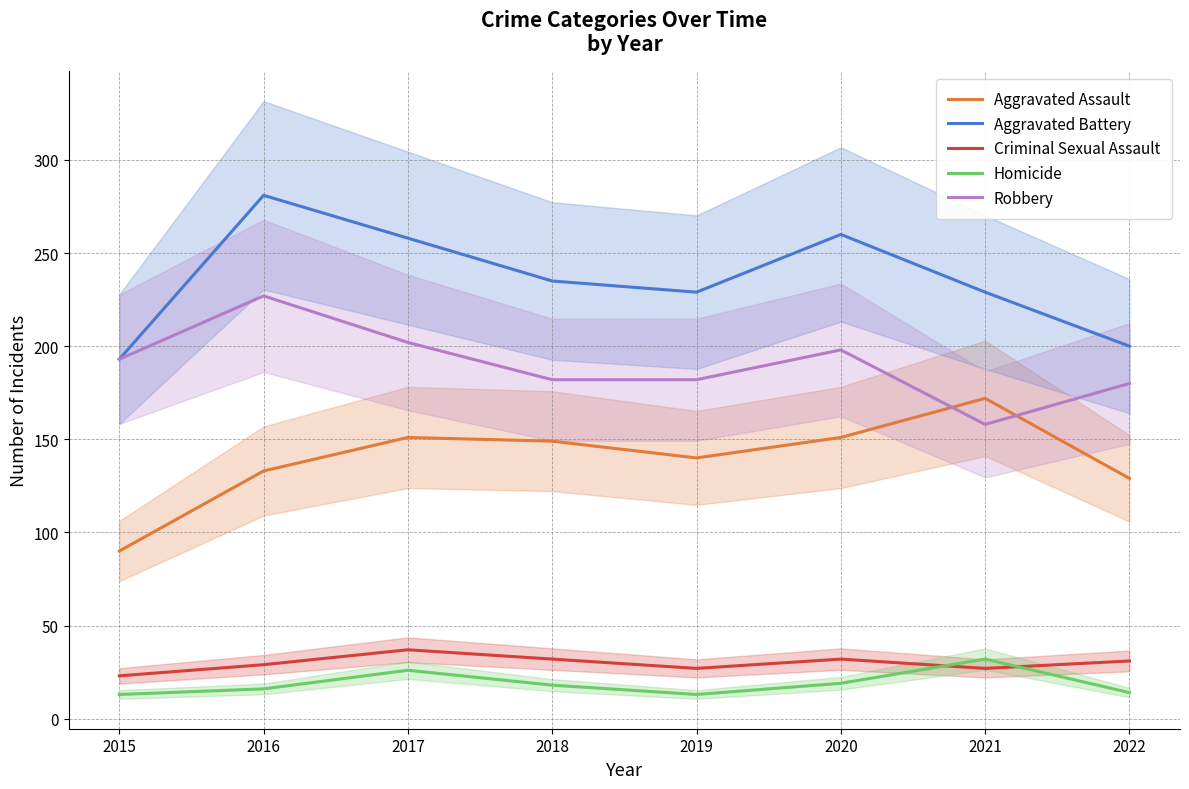

What is the value of the Criminal Sexual Assault point at the 4th from the left?

32